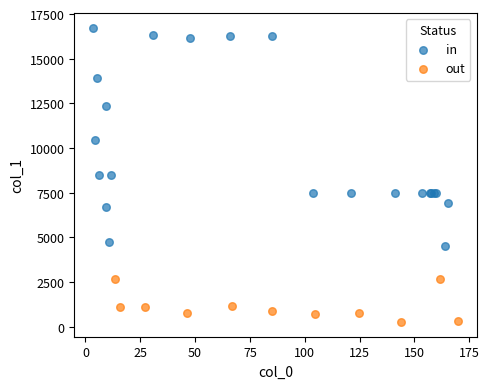

Which series has the widest spread of Y values?

in